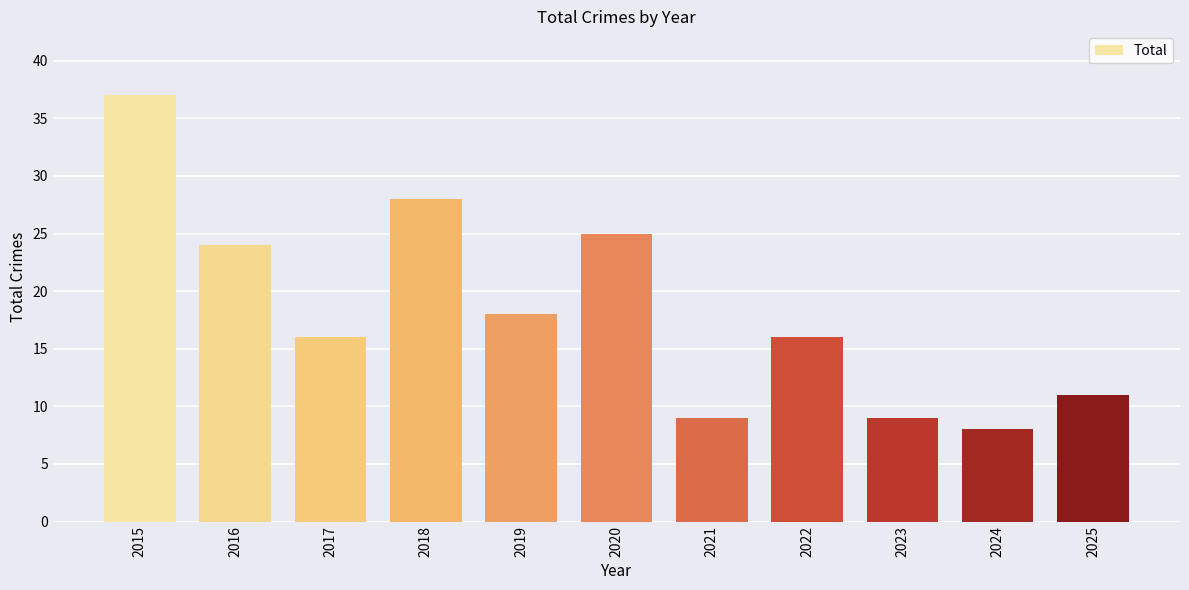

Reading right to left, what are all the values shown in this chart?

11	8	9	16	9	25	18	28	16	24	37